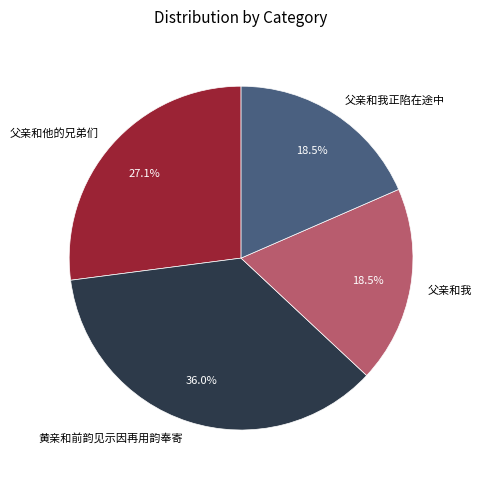

Is there any slice that represents more than half of the pie?

No